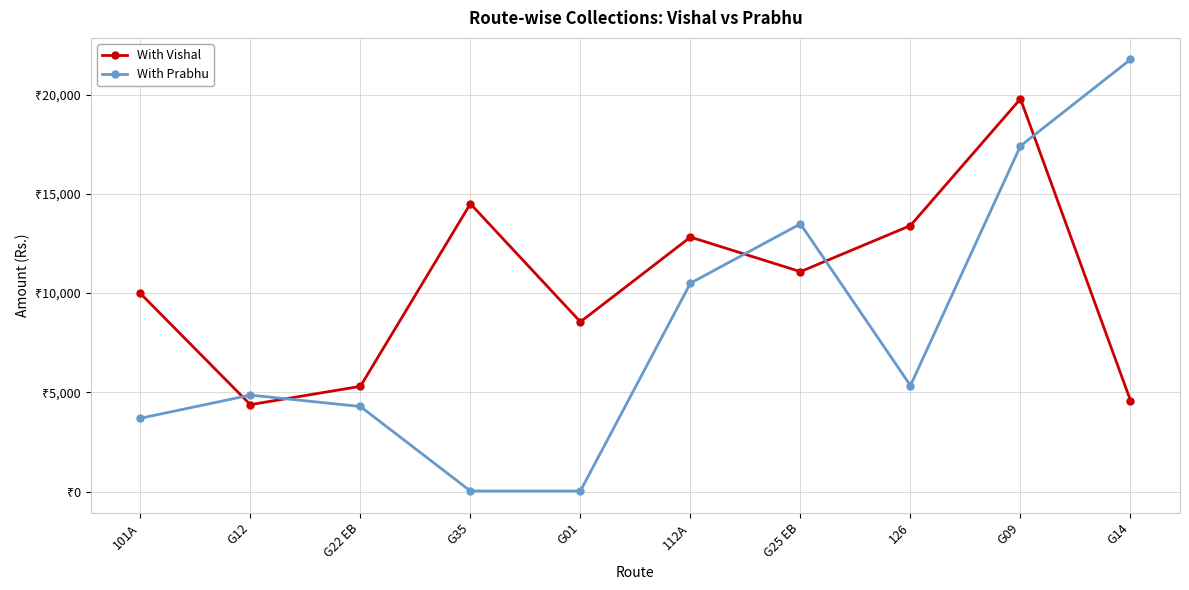

Where do With Vishal and With Prabhu first cross each other?

101A and G12